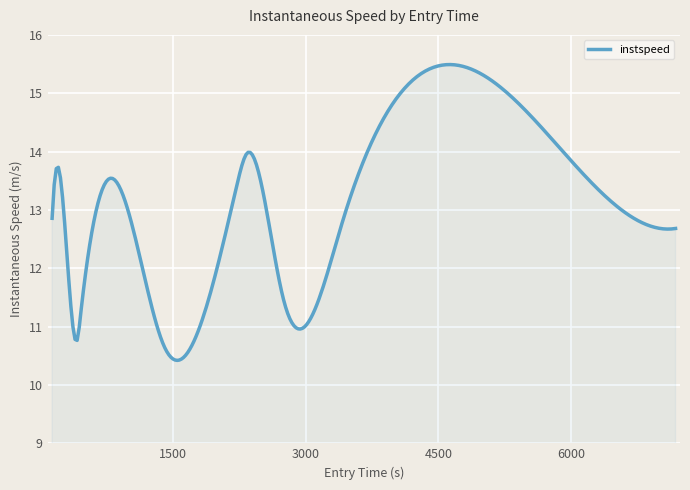

What is the difference between the maximum and minimum values?

5.1